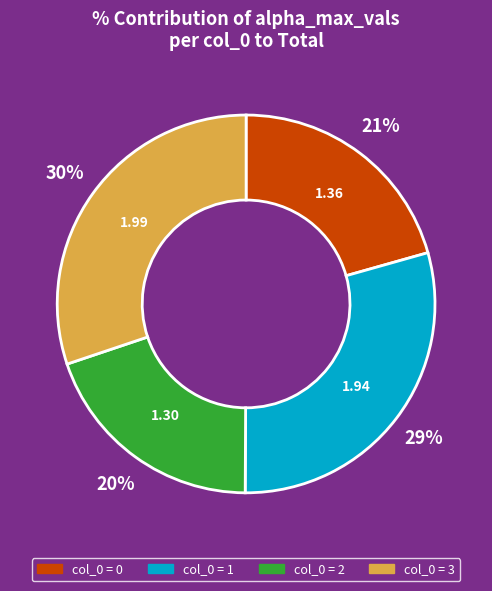

Is there any slice that represents more than half of the pie?

No